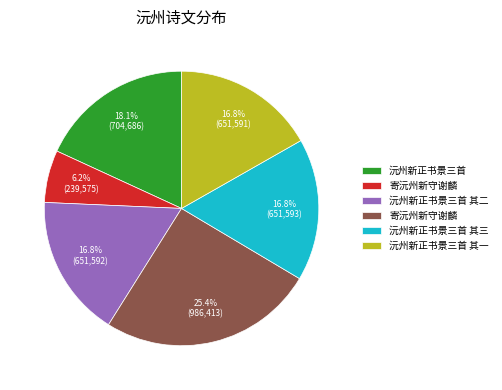

Does any single category account for the majority?

No